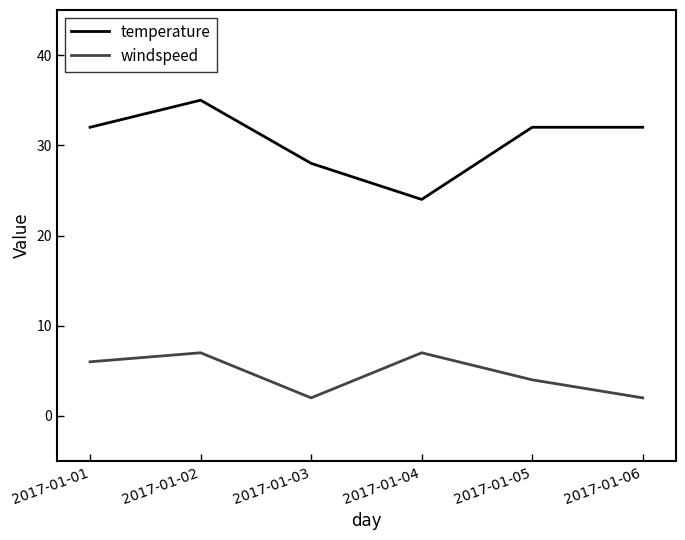

What is the difference between the maximum and minimum values in the temperature series?

11